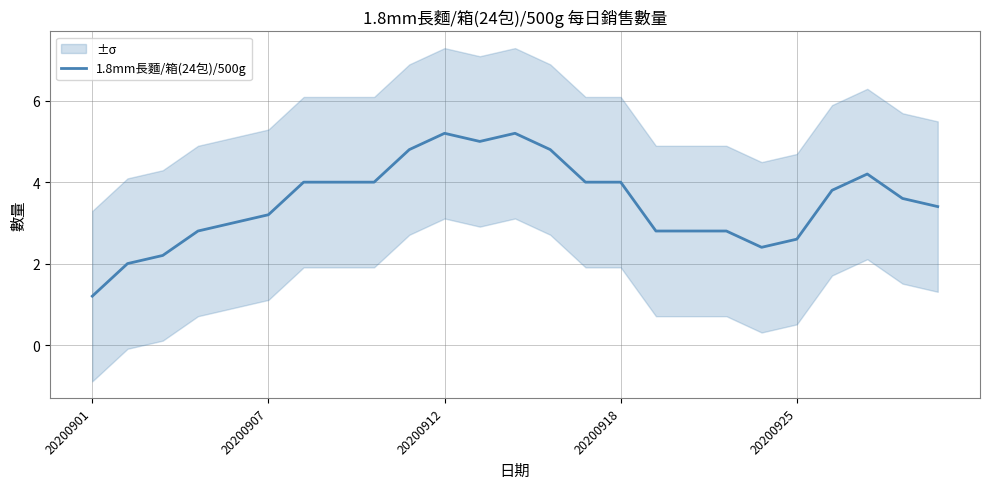

At which category does the data reach its first local valley?

11